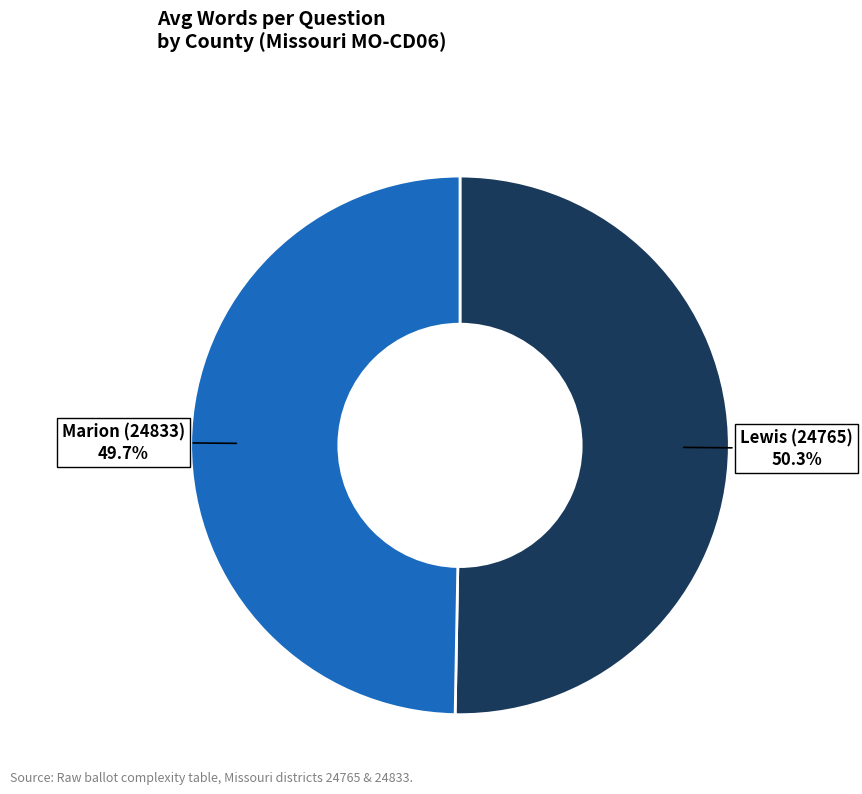

Is there any slice that represents more than half of the pie?

Yes